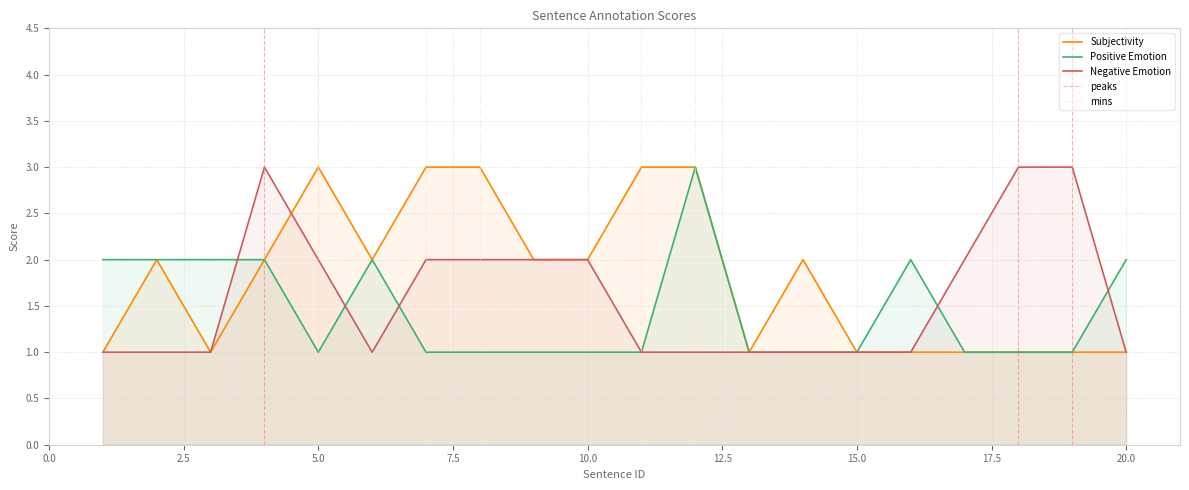

List the labels in order of Subjectivity value, smallest first.

1, 3, 13, 15, 16, 17, 18, 19, 20, 2, 4, 6, 9, 10, 14, 5, 7, 8, 11, 12